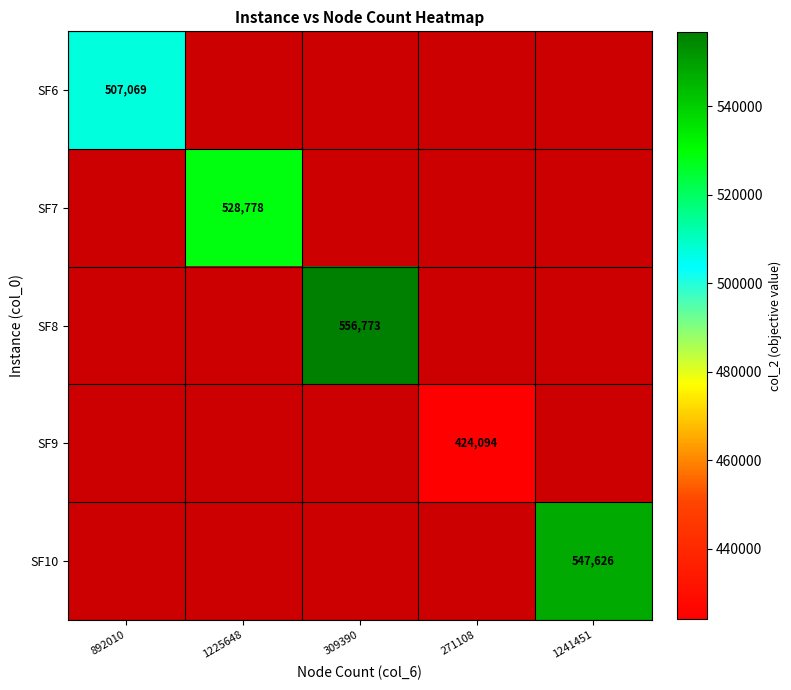

The SF8 series shows 556773 at 309390. True or false?

True